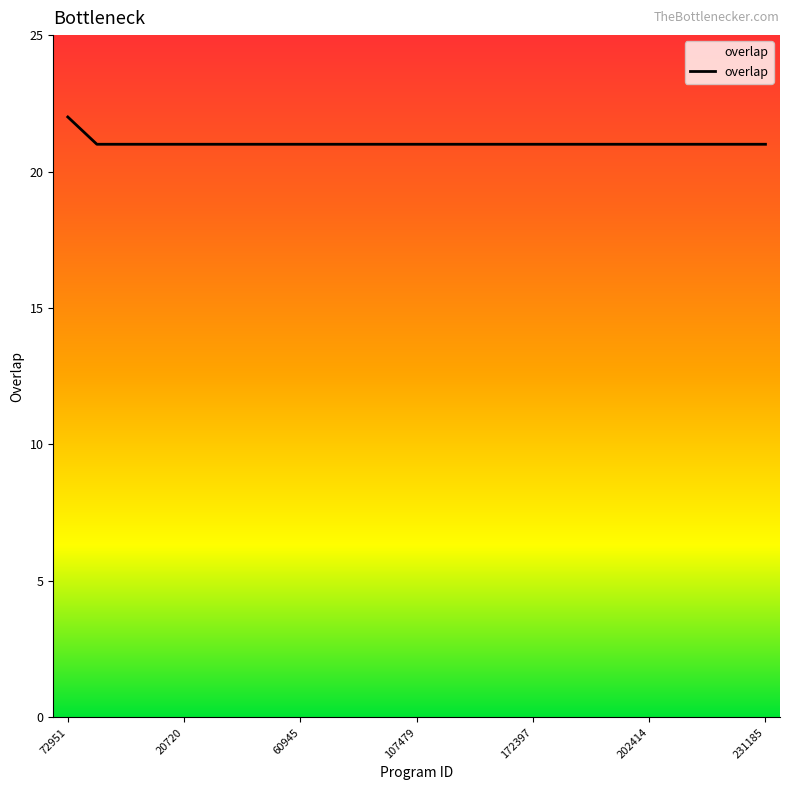

What is the smallest value displayed?

21